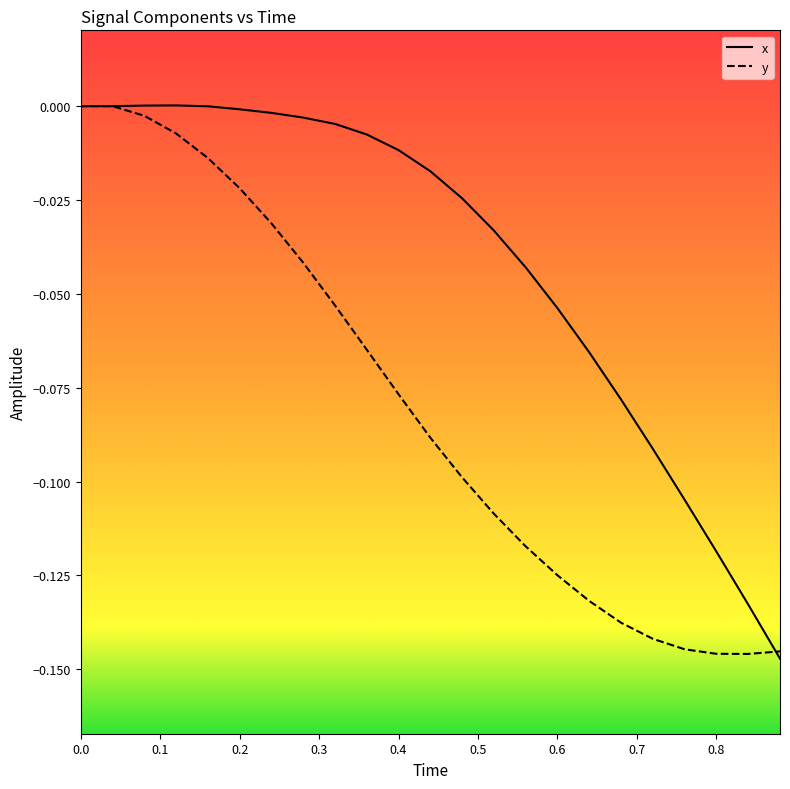

List the series in order of their overall mean, highest first.

x, y